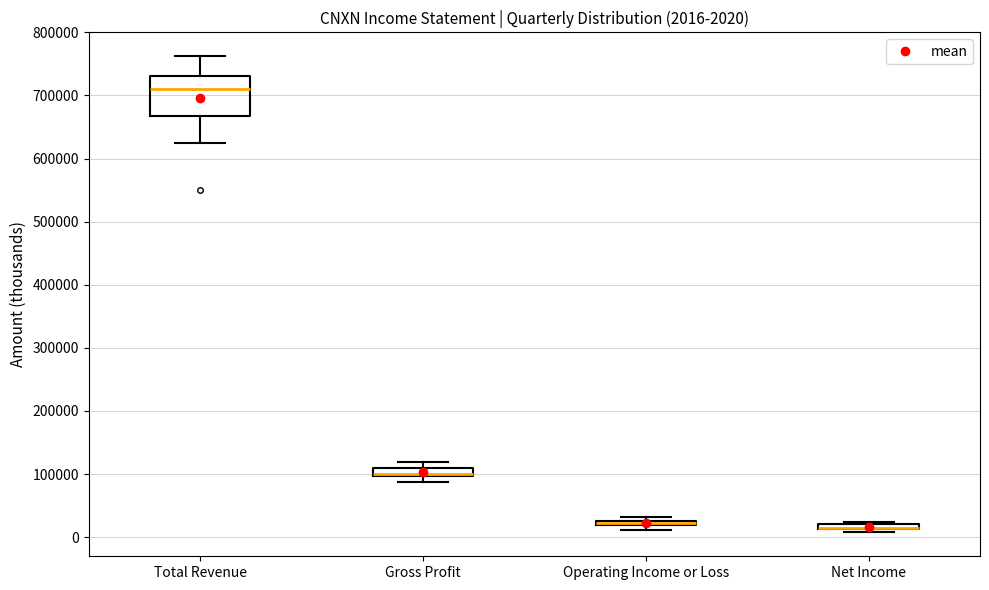

Comparing the boxes themselves (not the whiskers), which one is the tallest?

Total Revenue